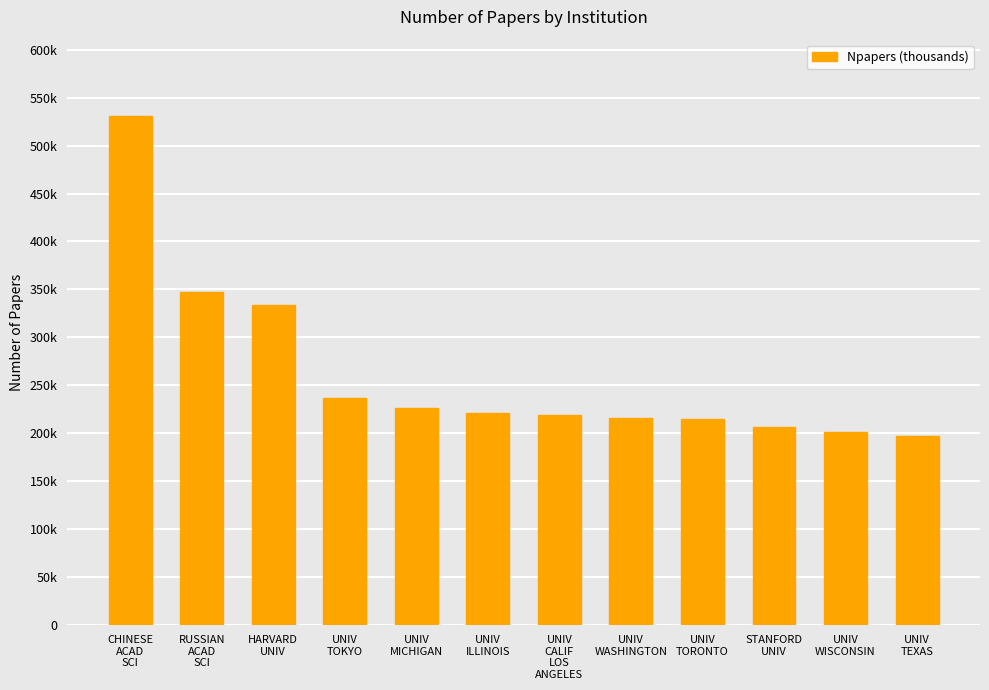

Does the chart contain any negative values?

No